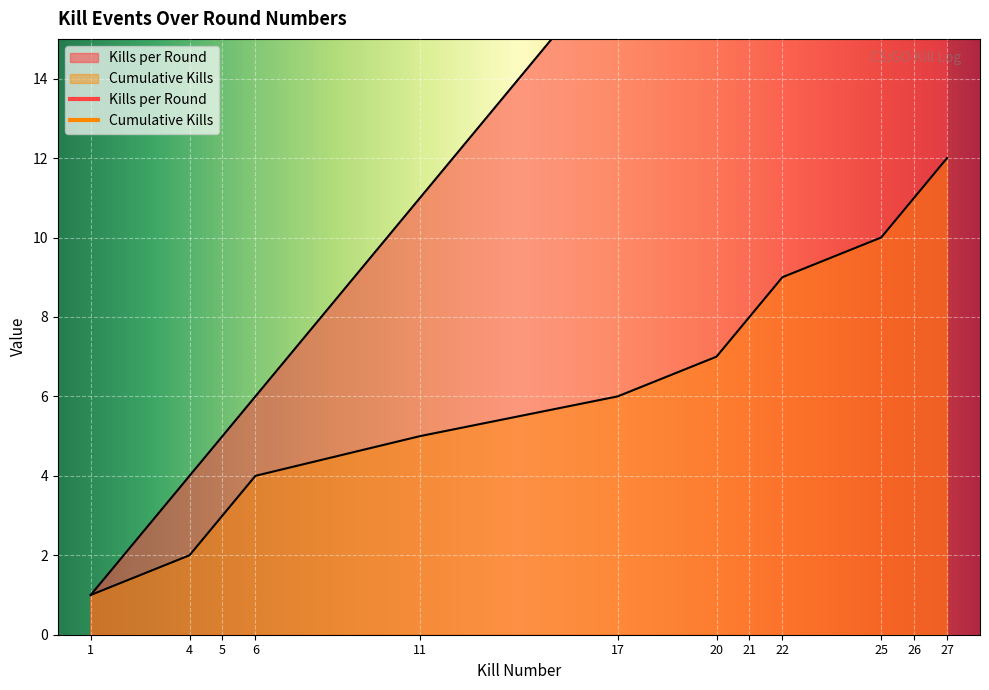

Reading left to right, extract all data points from this chart.

Kills per Round: 1	4	5	6	11	17	20	21	22	25	26	27
Cumulative Kills: 1	2	3	4	5	6	7	8	9	10	11	12